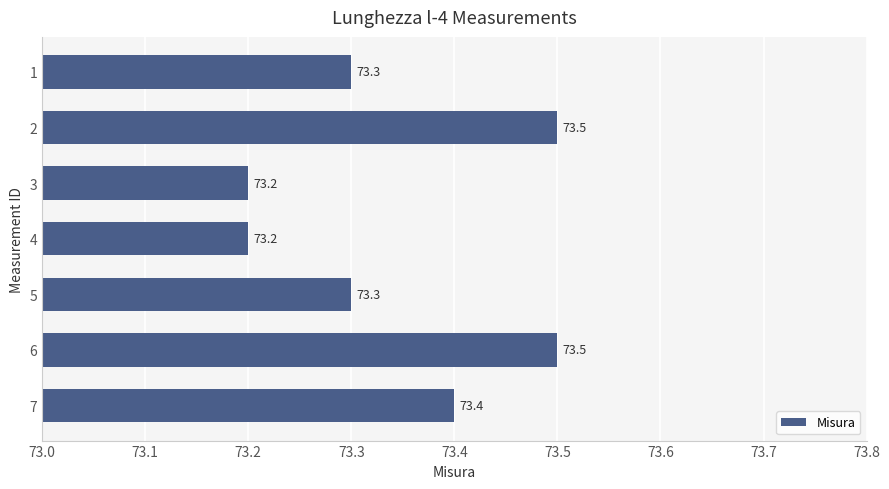

Reading bottom to top, transcribe all the data shown in this chart.

73.4	73.5	73.3	73.2	73.2	73.5	73.3